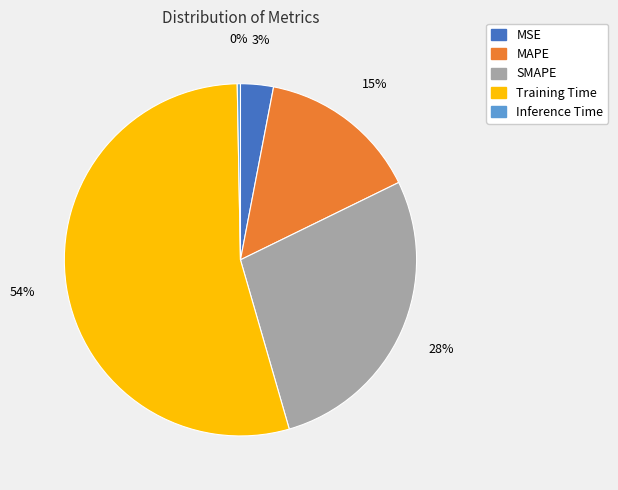

How many slices are in this pie chart?

5